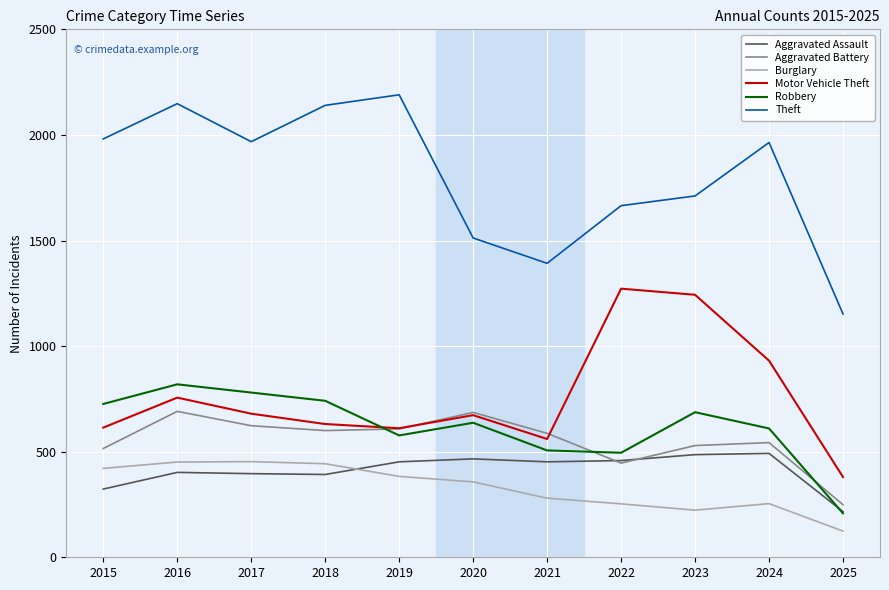

How many values in the Burglary series are below 357?

5